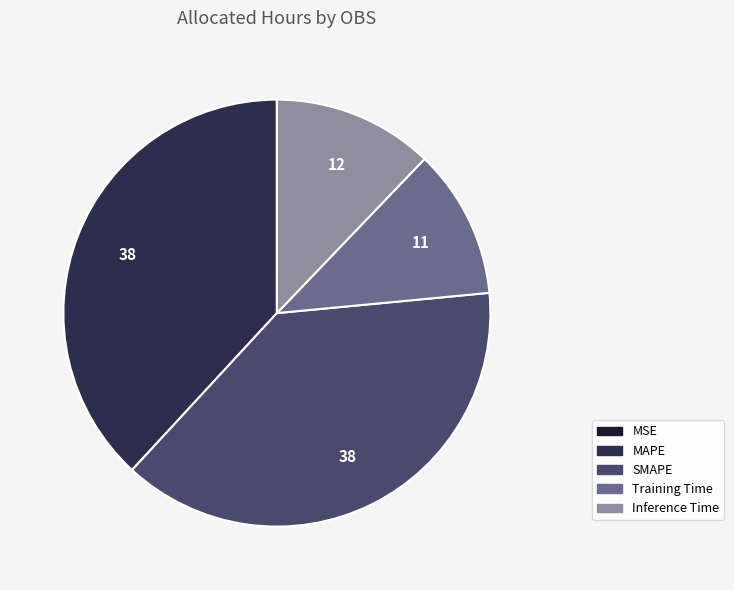

Is it true that Training Time is 11% of the pie?

True